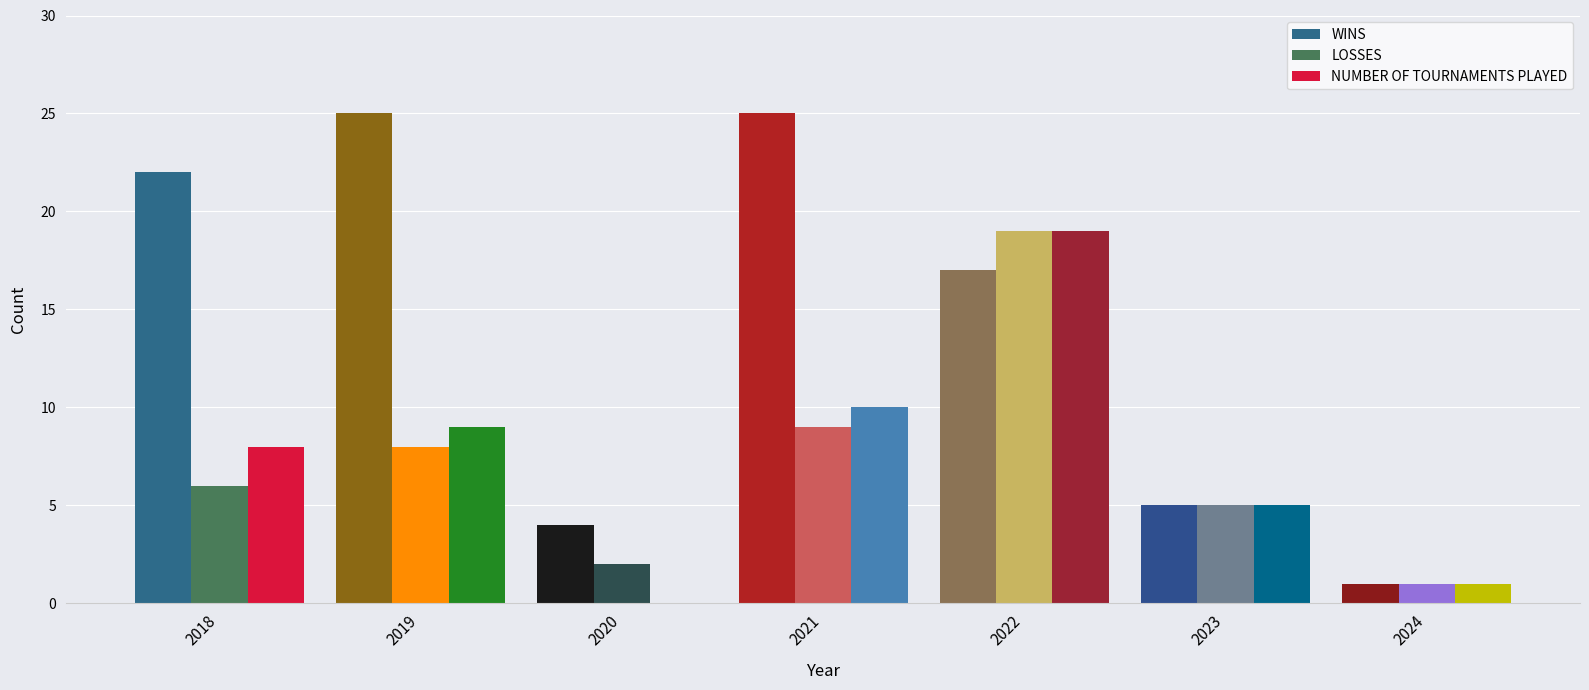

Which series changed the most between 2018 and 2020?

WINS